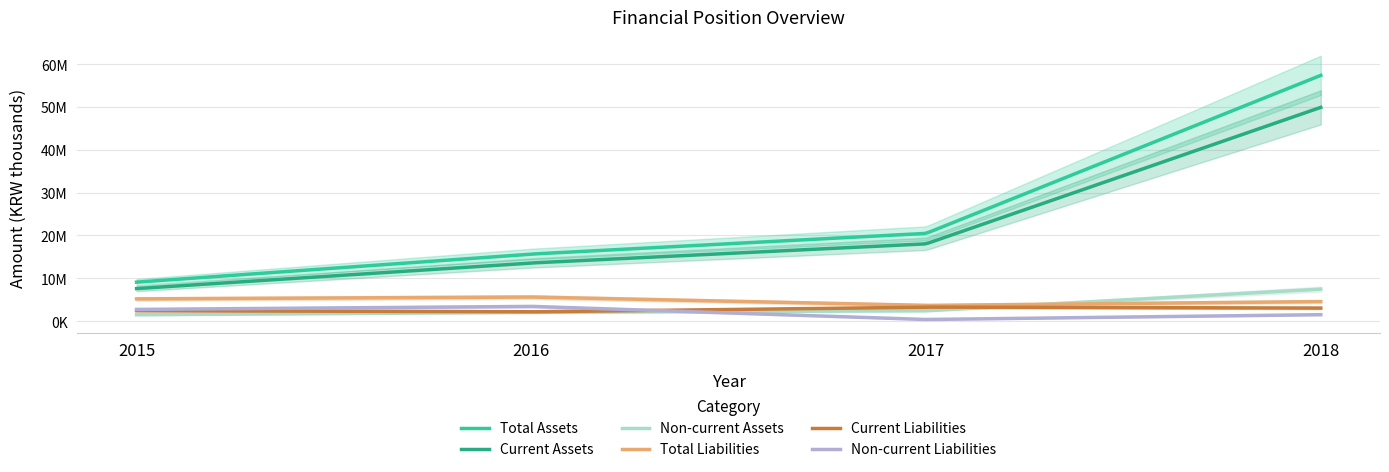

Rank the series at 2017 from lowest to highest value.

Non-current Liabilities, Non-current Assets, Current Liabilities, Total Liabilities, Current Assets, Total Assets